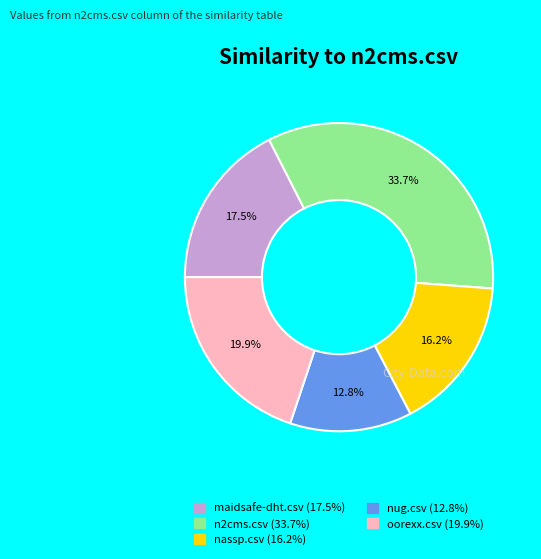

Combined, do nassp.csv and nug.csv account for over 50%?

No